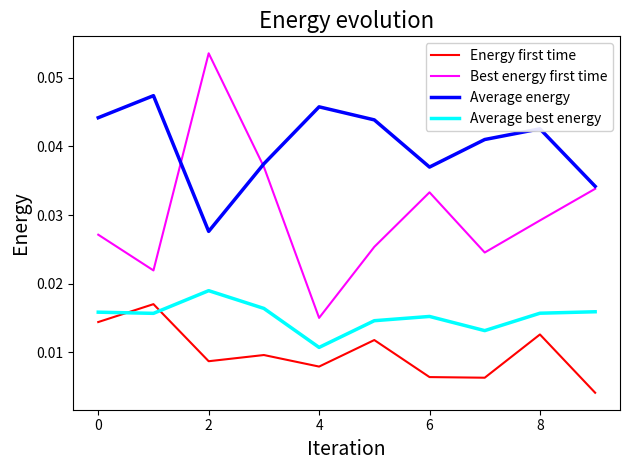

Count the Average energy values in the range 0 to 1.

10